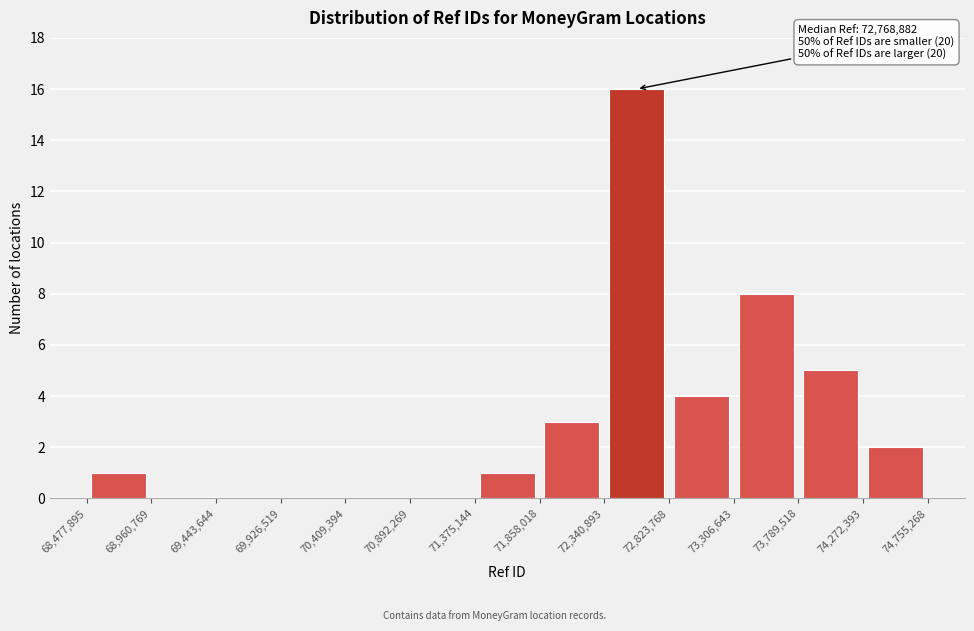

Over which range of the x-axis is the bar tallest?

72,340,893 to 72,823,768